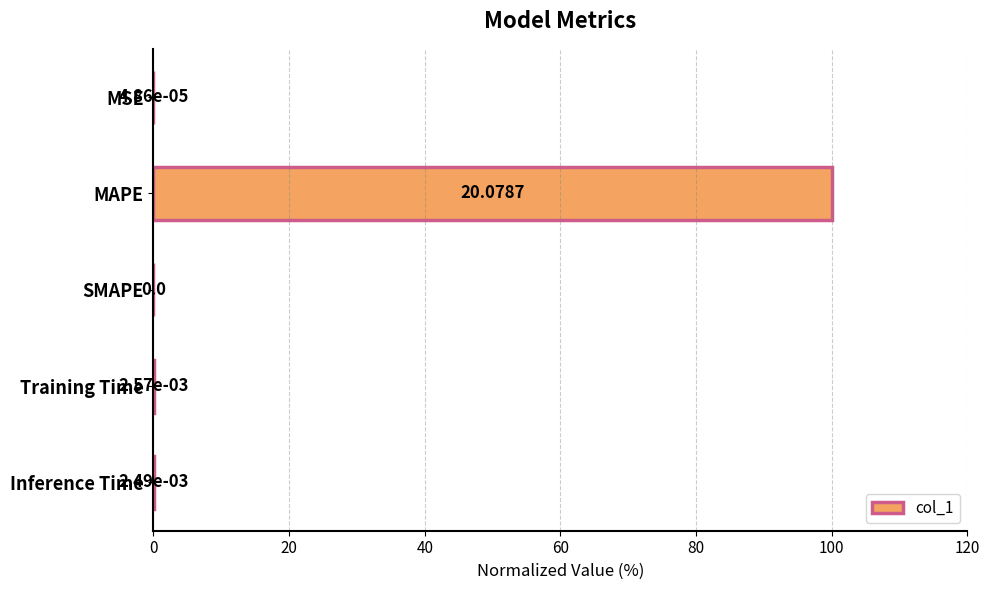

What is the sum of all values?

100.0